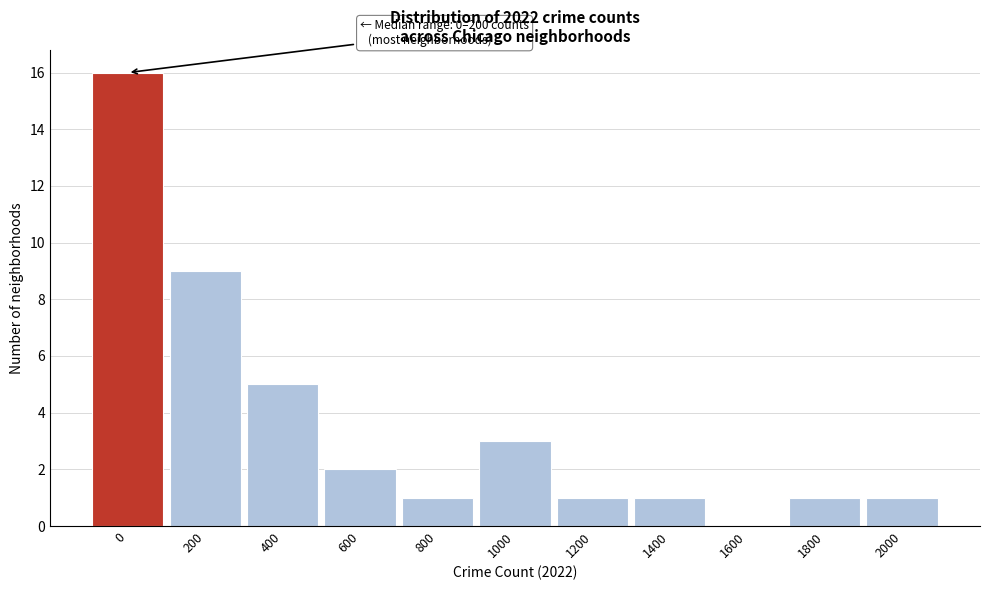

Reading left to right, what are all the values shown in this chart?

0=16	200=9	400=5	600=2	800=1	1000=3	1200=1	1400=1	1600=0	1800=1	2000=1